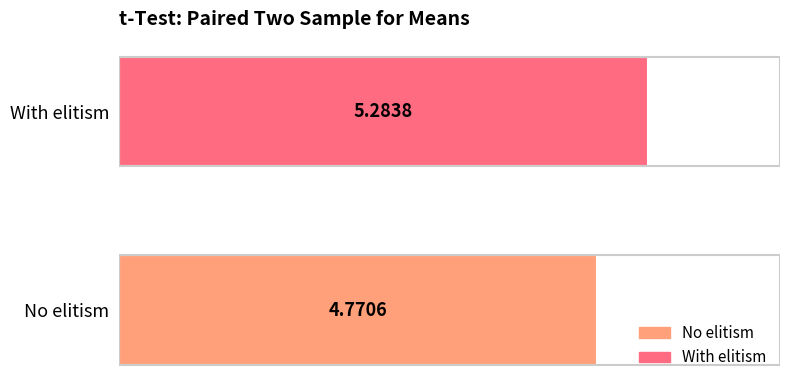

Does the chart contain stacked bars?

No